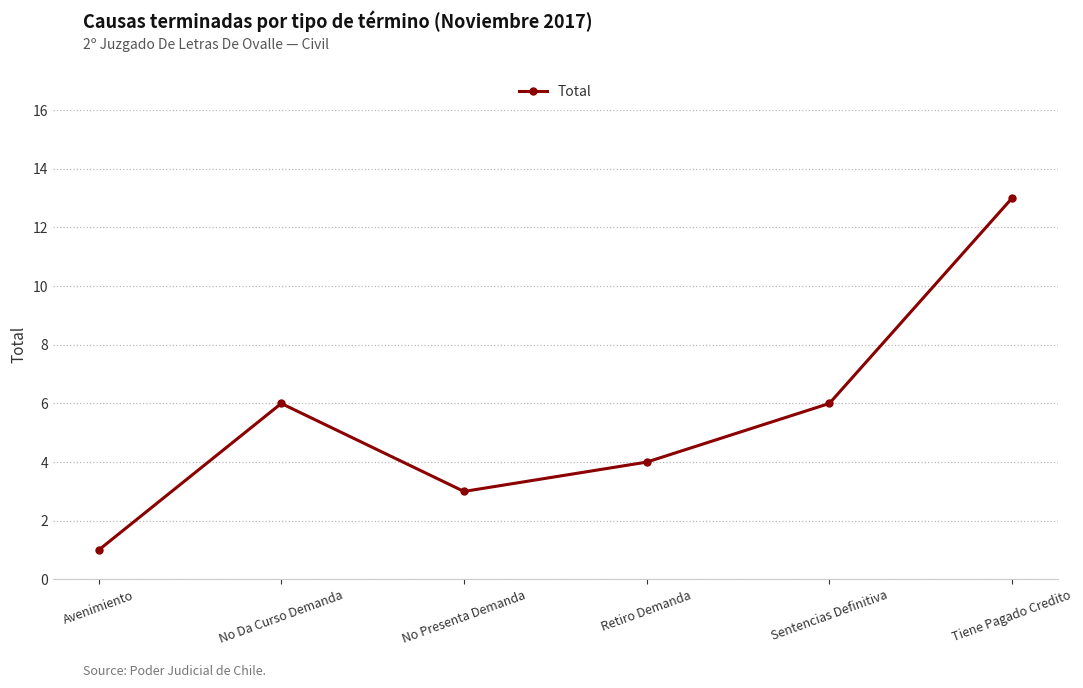

What is the smallest value displayed?

1